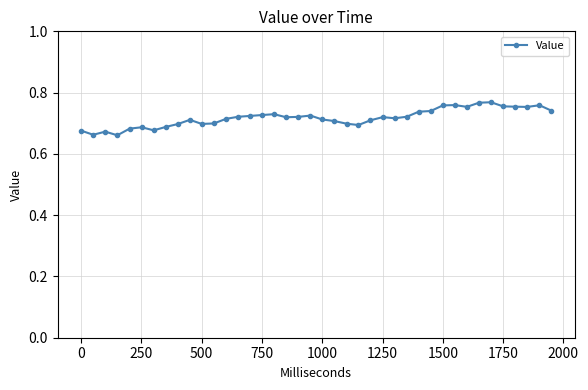

True or false: the data has more than 2 interior local peaks.

True